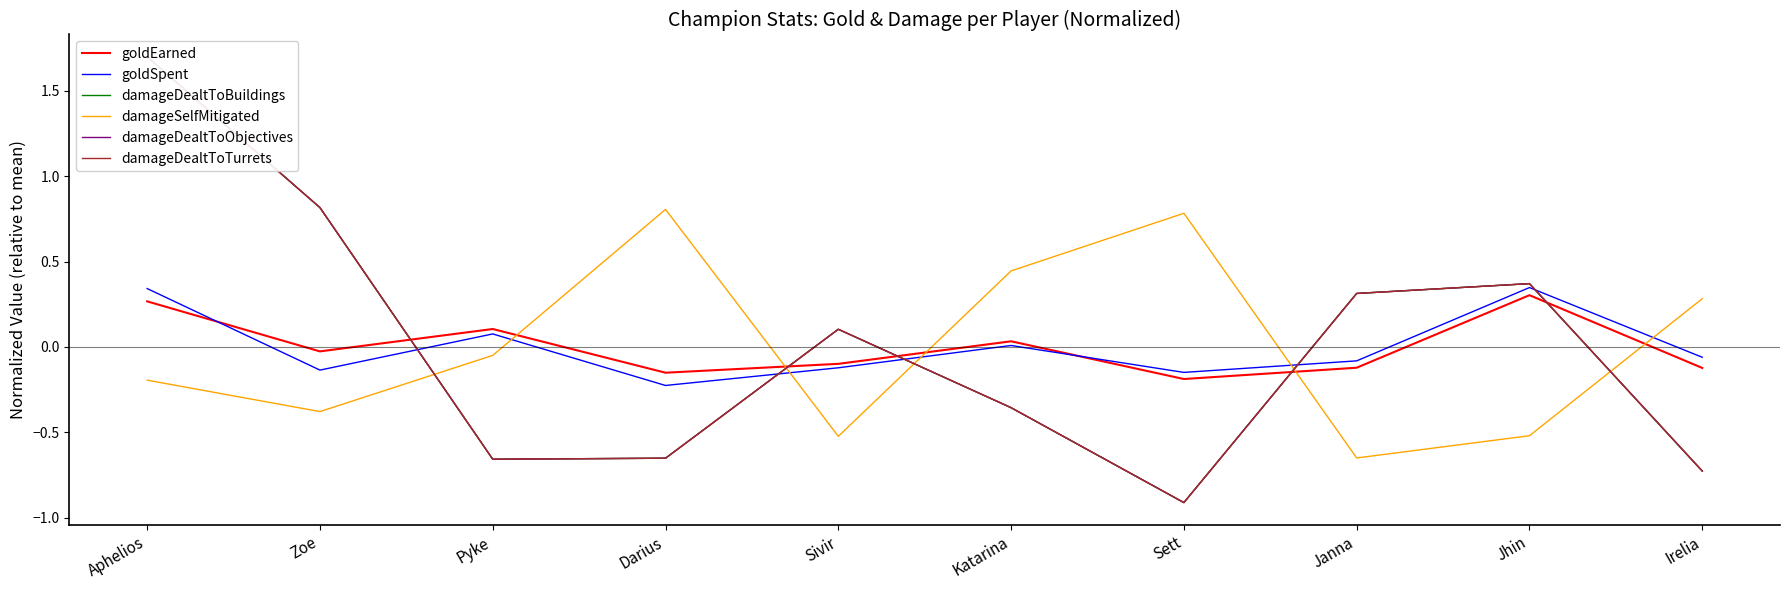

Which category has the lowest value in the damageDealtToTurrets series?

Sett